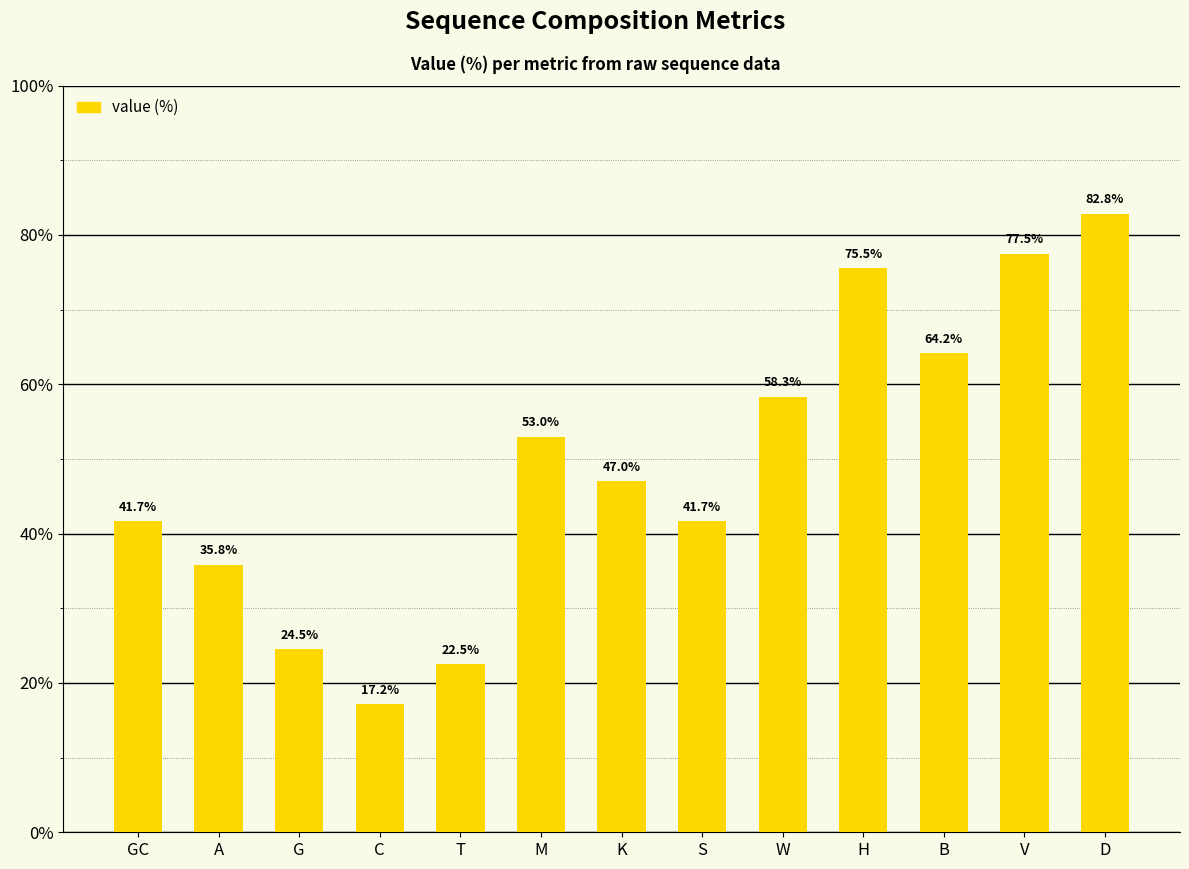

Are the bars grouped side by side (vs. stacked)?

No